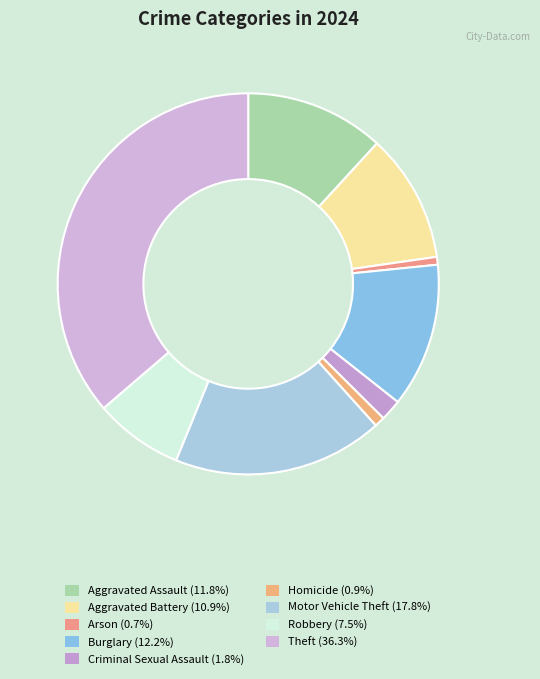

Count the number of slices in the pie.

9